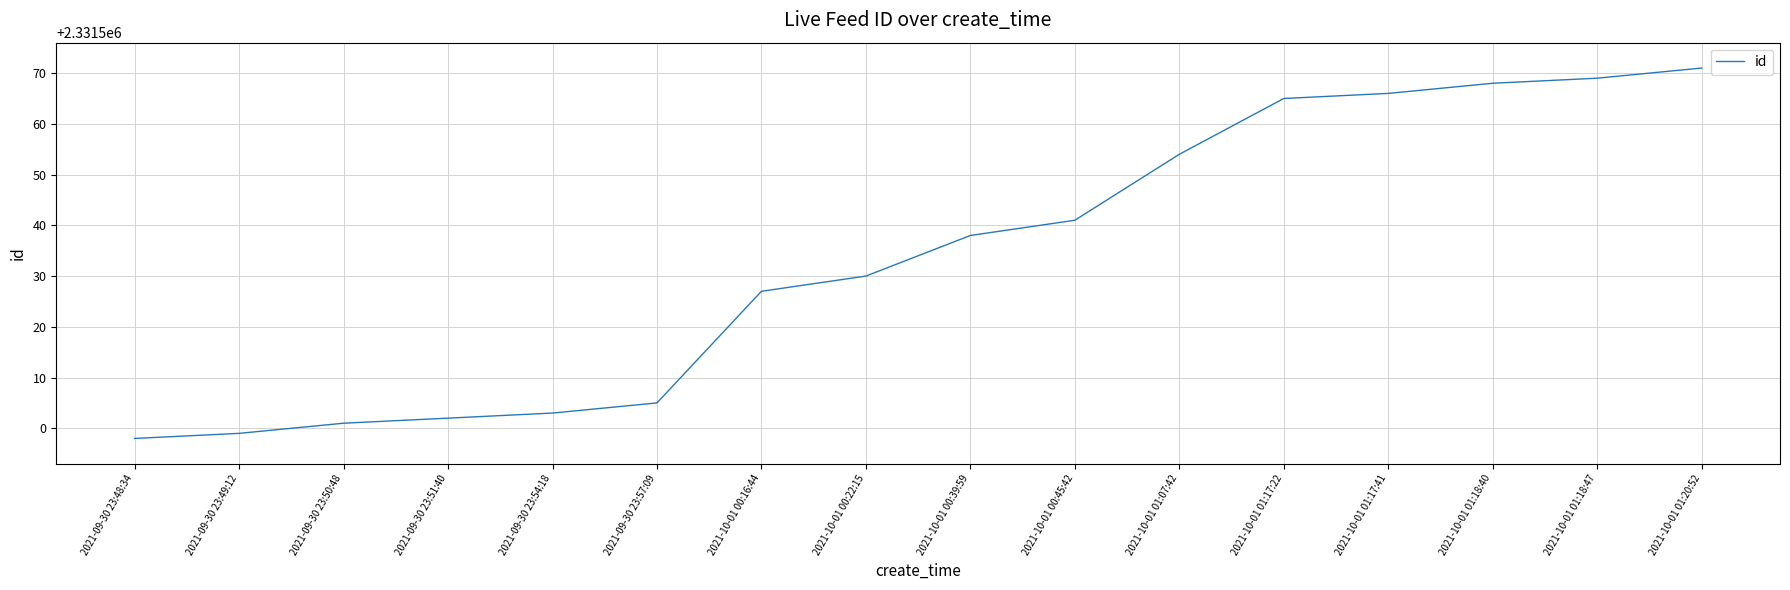

Which category has the lowest value across all series?

2021-09-30 23:48:34